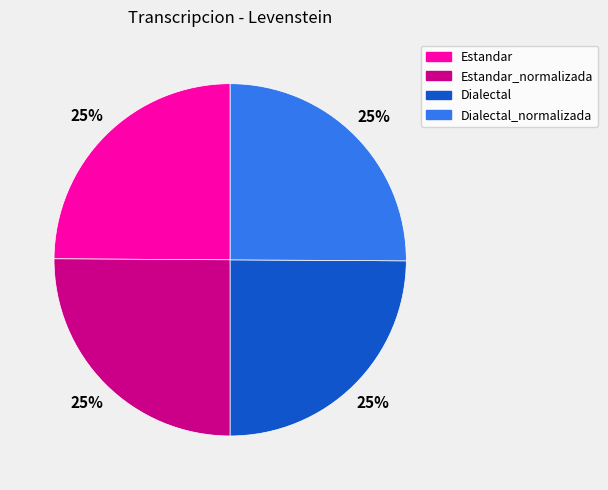

Does Estandar_normalizada account for over 50% of the chart?

No